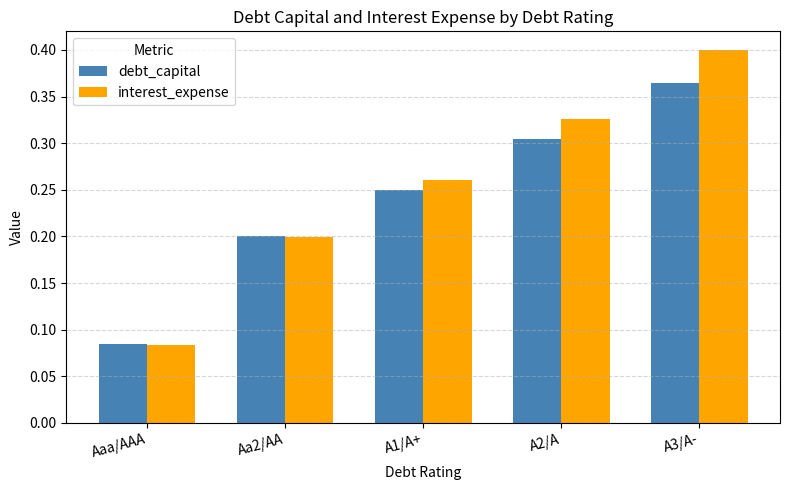

Which series has the largest range (max minus min)?

interest_expense